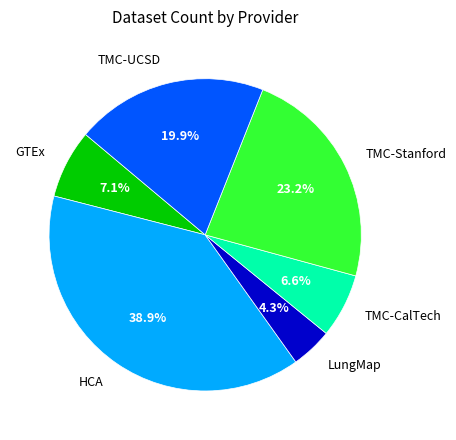

Does any single category account for the majority?

No